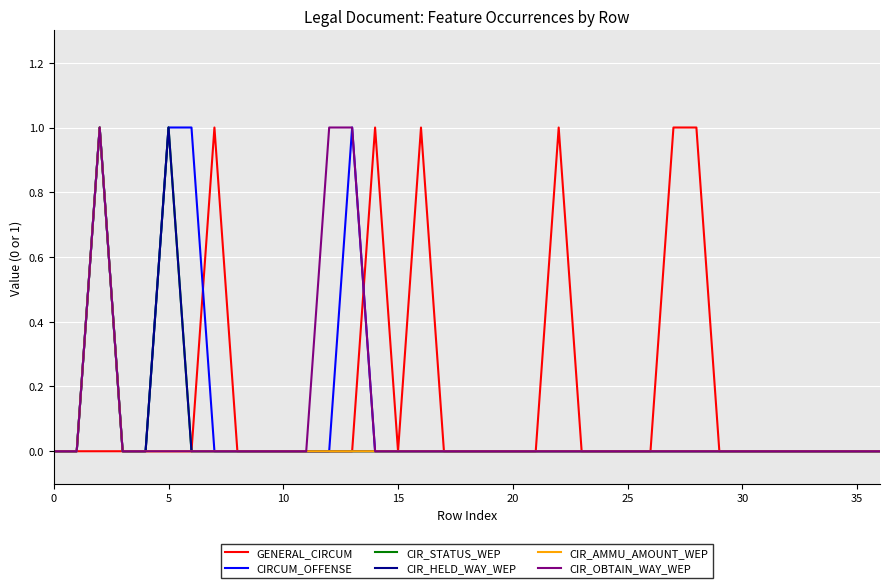

At how many categories does at least one series exceed 0?

11